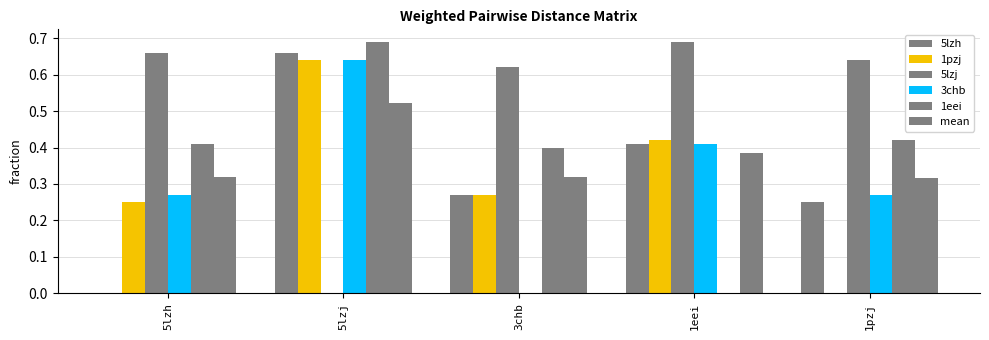

At 1eei, list the series in order from smallest to largest.

1eei, mean, 5lzh, 3chb, 1pzj, 5lzj